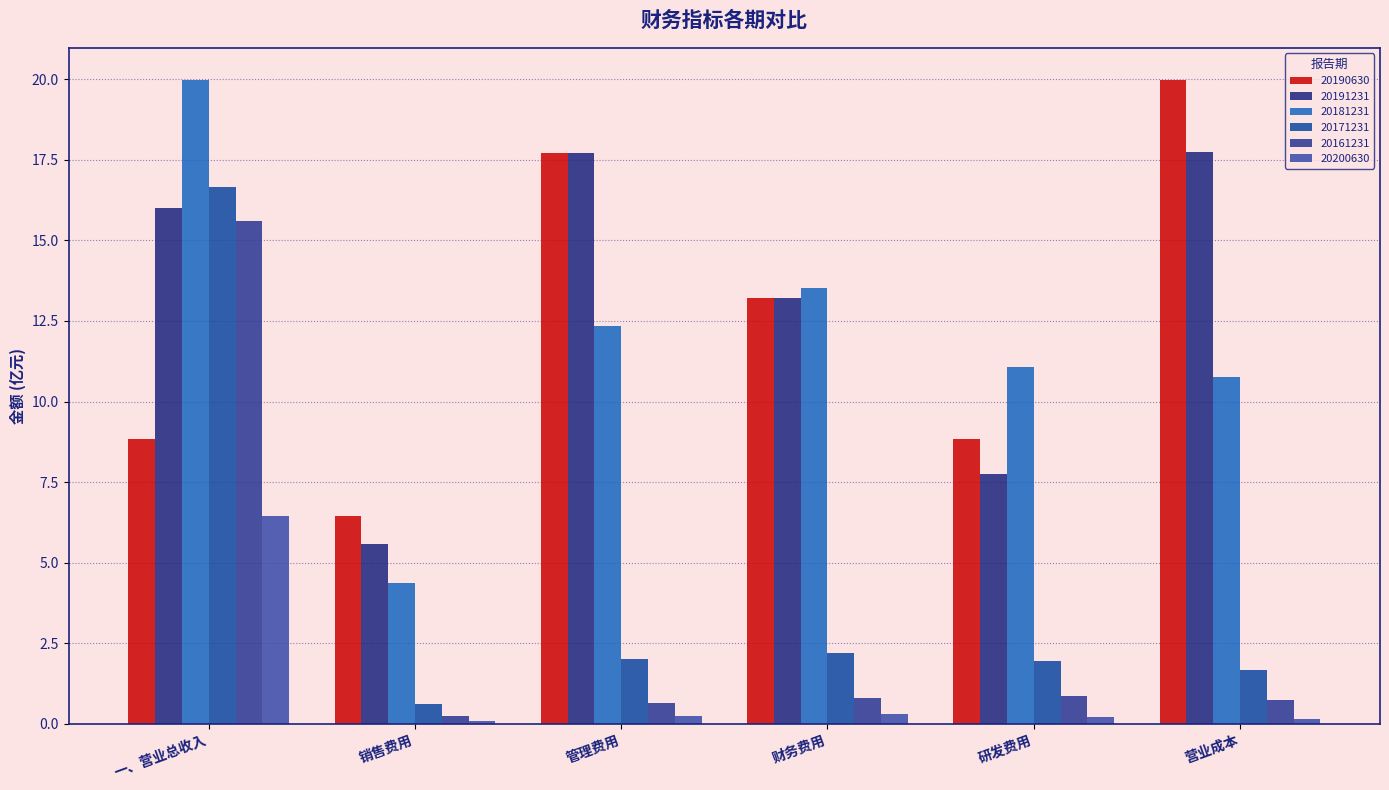

At how many categories does at least one series exceed 1?

6